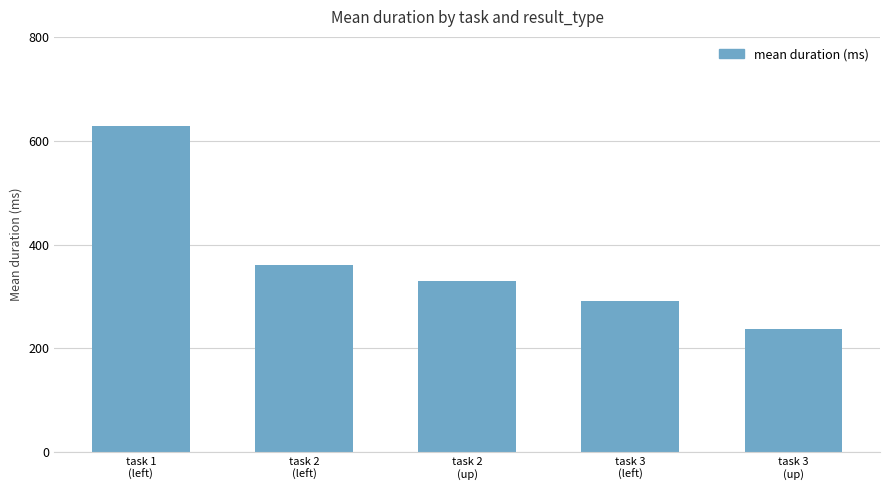

Rank the categories by value from highest to lowest.

task 1
(left), task 2
(left), task 2
(up), task 3
(left), task 3
(up)